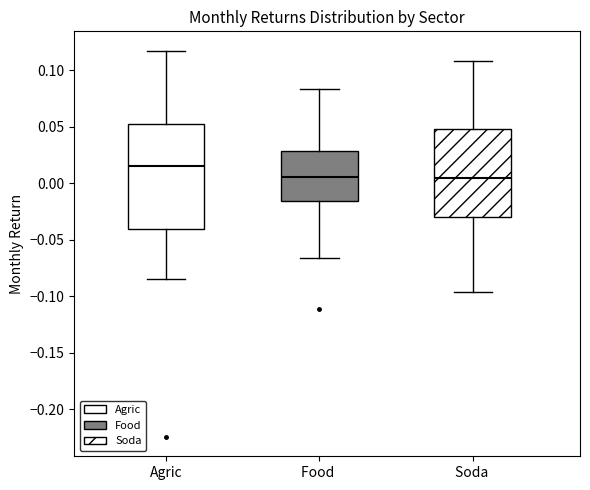

Which box is the tallest, from its lower edge to its upper edge?

Agric